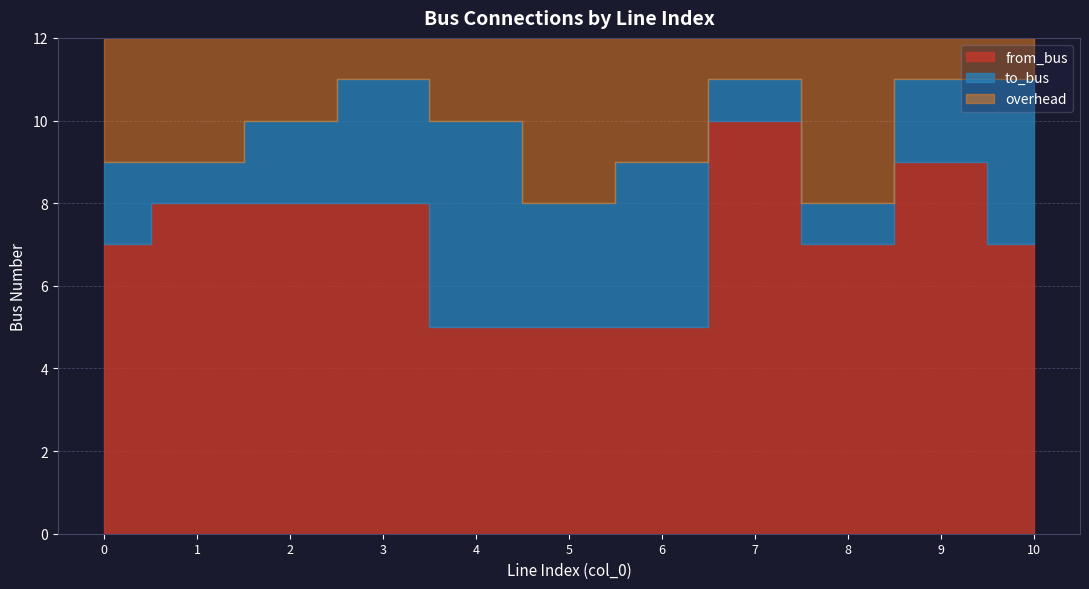

The to_bus series shows 5 at 10. True or false?

False